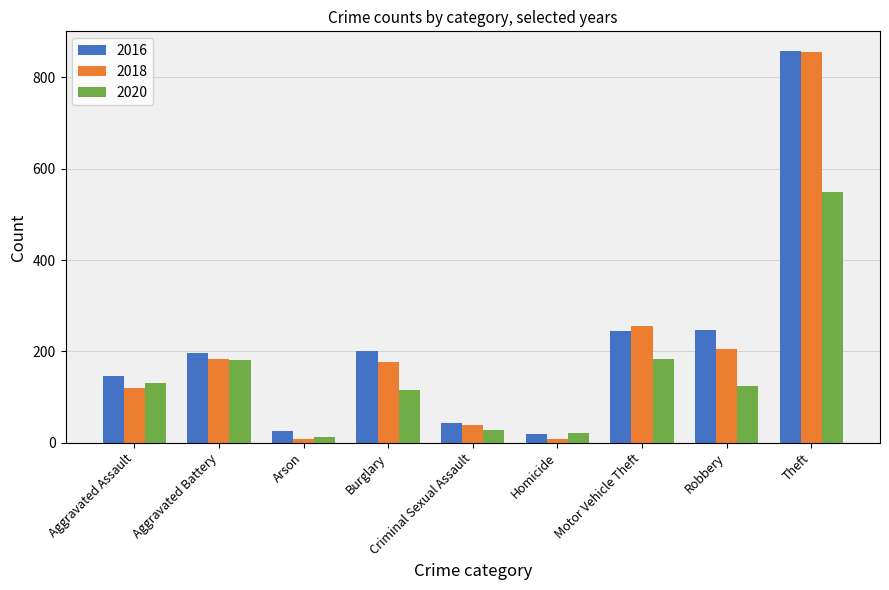

What is the average value of the 2018 series?

205